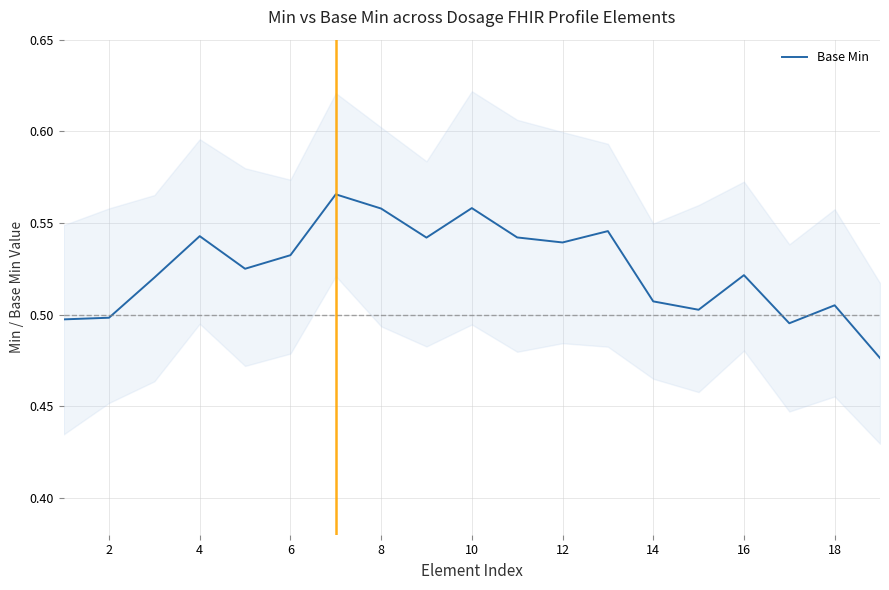

The value of Base Min at 12 is 0.3. True or false?

False